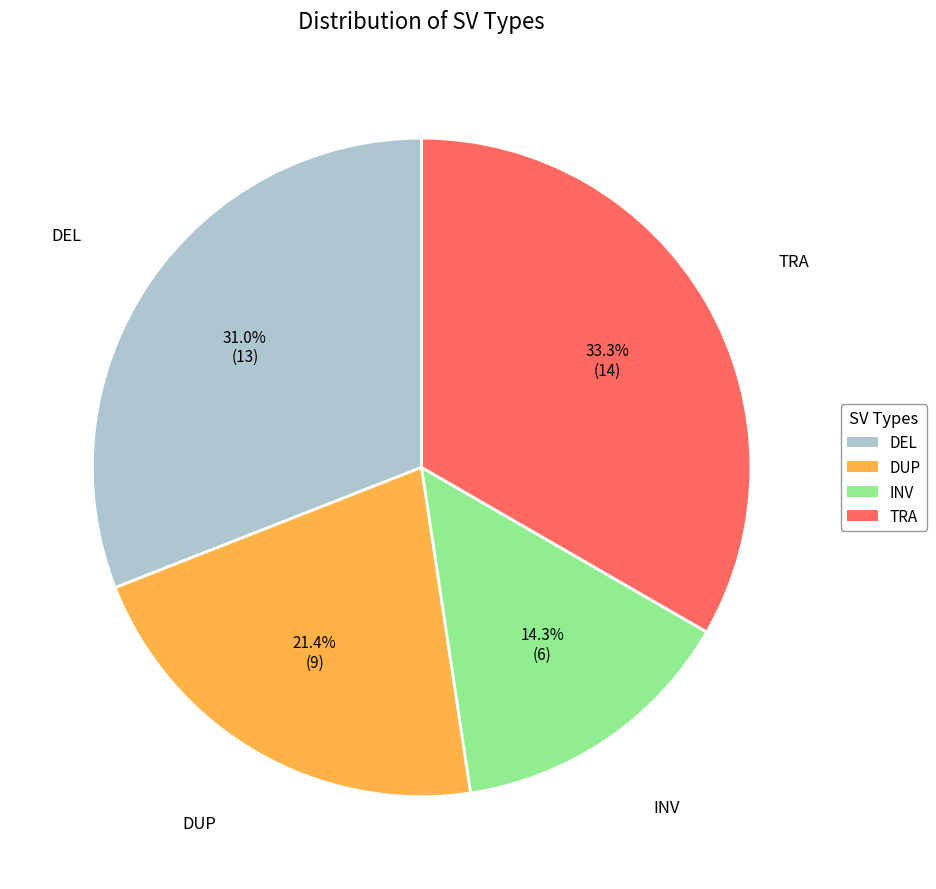

To the nearest percent, what is the average slice percentage?

25%